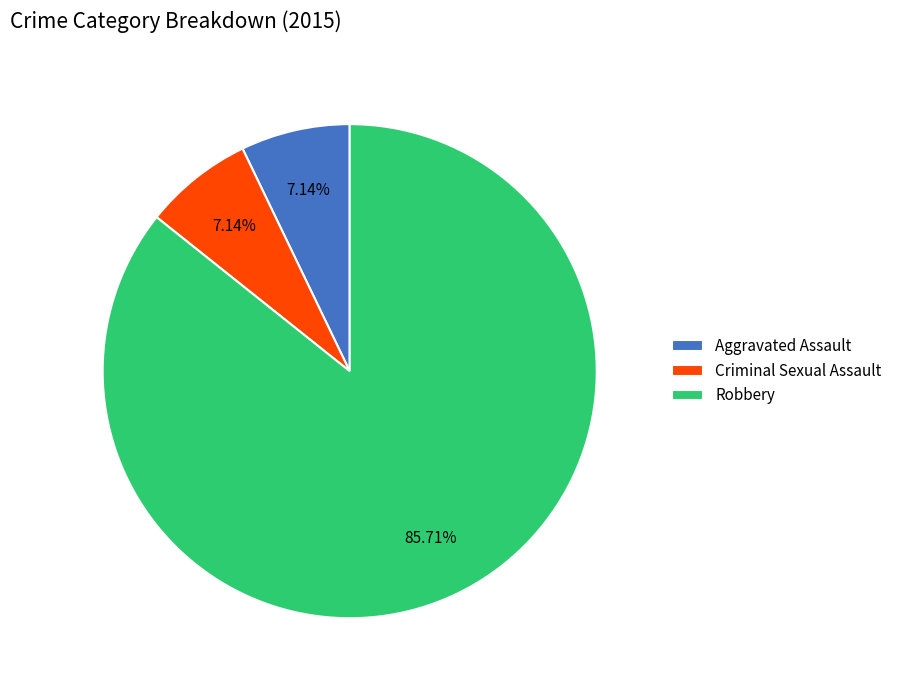

To the nearest percent, what percentage of the pie is Robbery?

86%